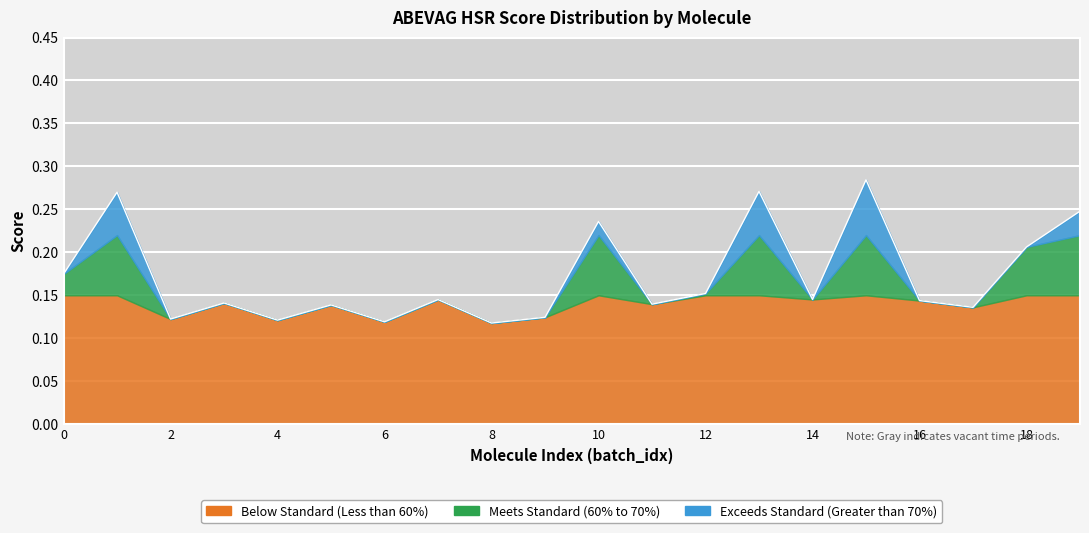

What is the value of the 9th point from the left?

0.1